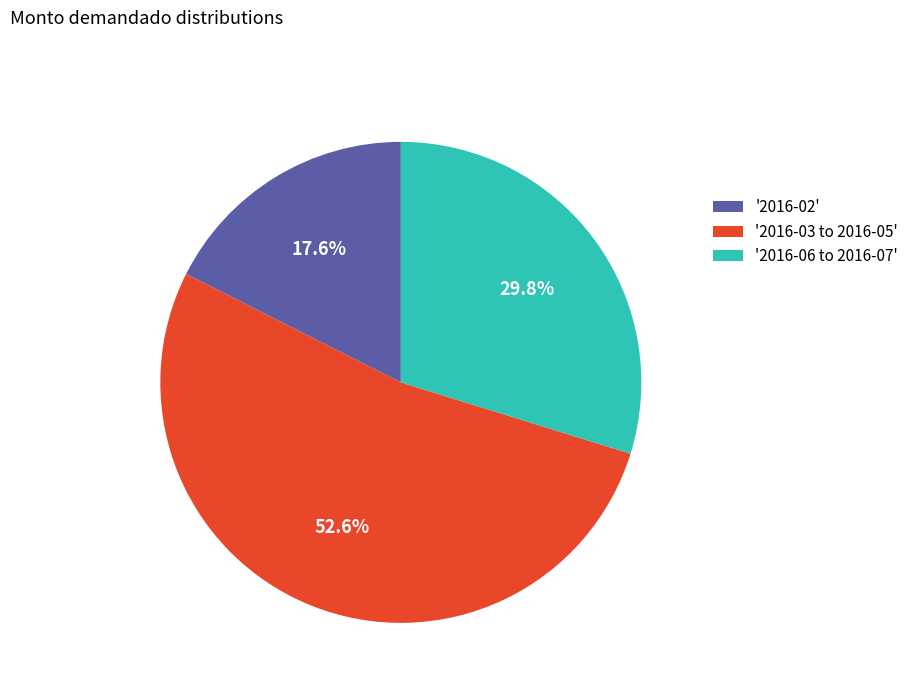

To the nearest percent, what is the average slice percentage?

33%